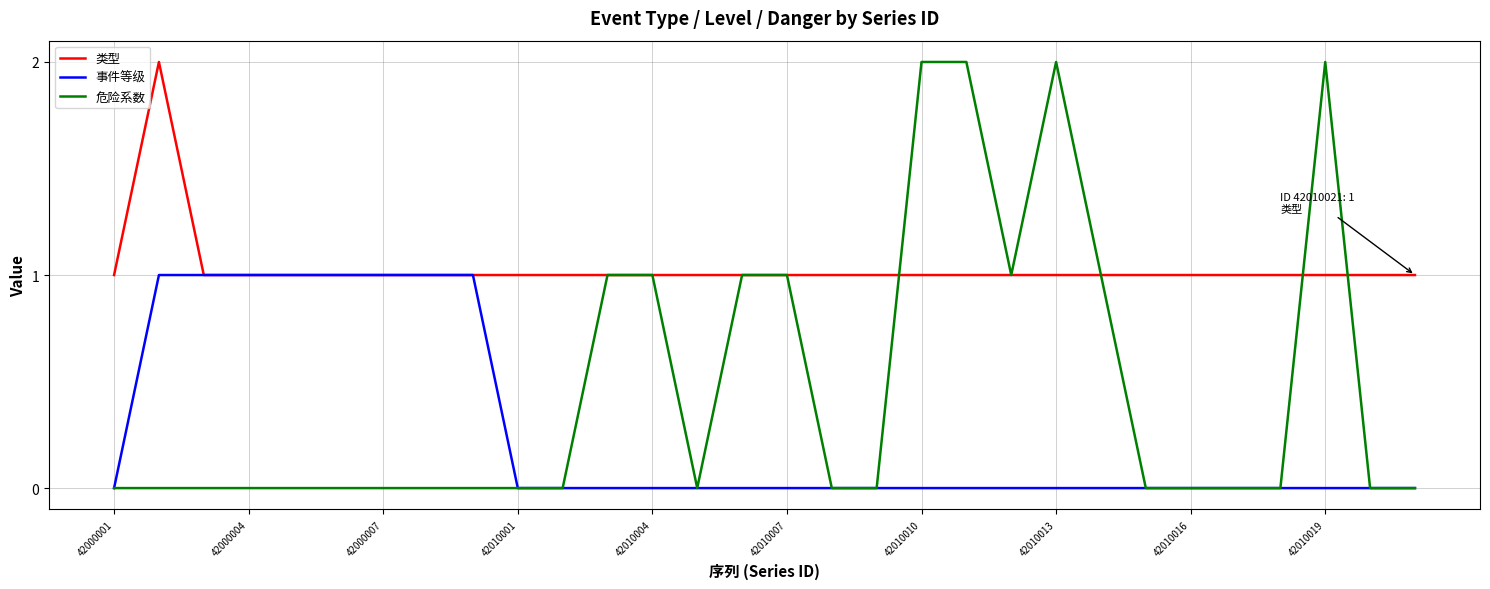

Does the chart display data point markers on the line(s)?

No